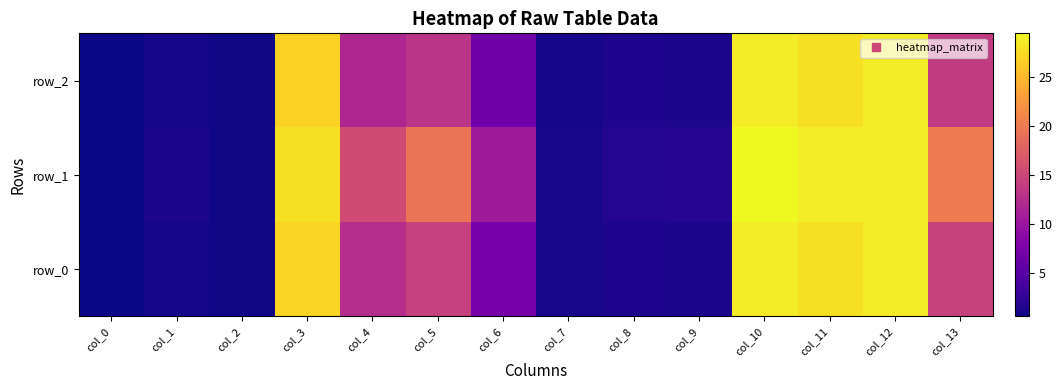

At which category is the sum across all series the highest?

col_10